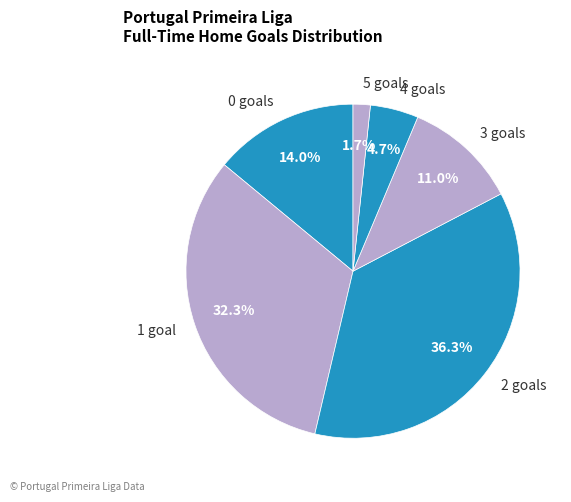

How many segments does this pie chart have?

6